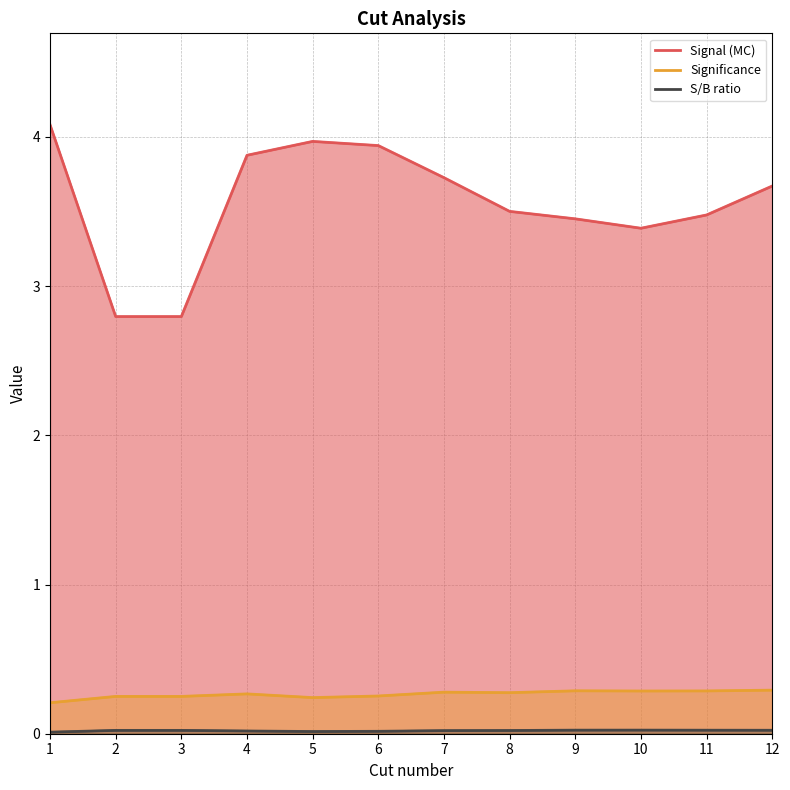

Count the Significance values in the range 0 to 1.

12